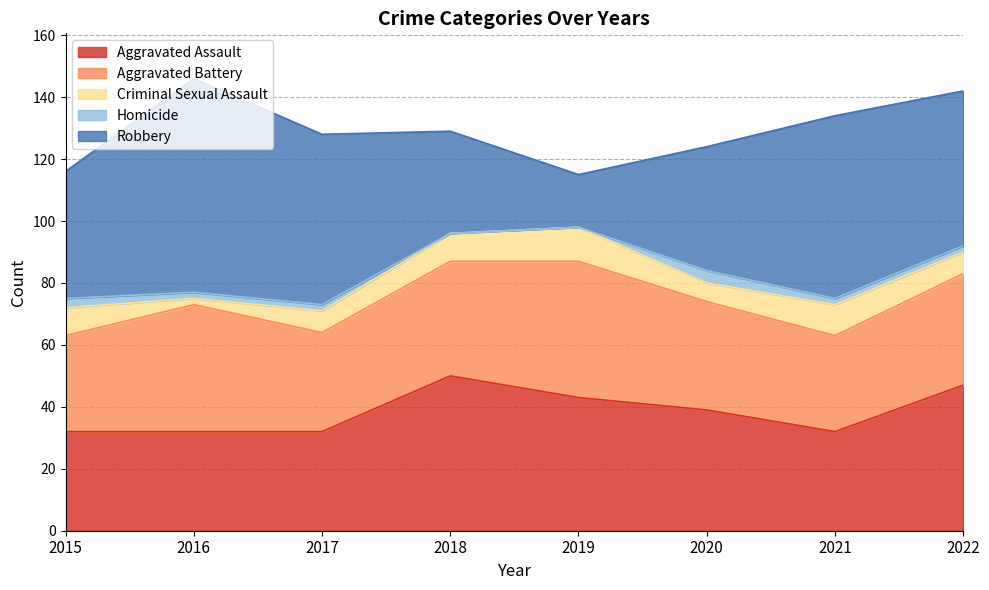

Does the chart display data point markers on the line(s)?

No